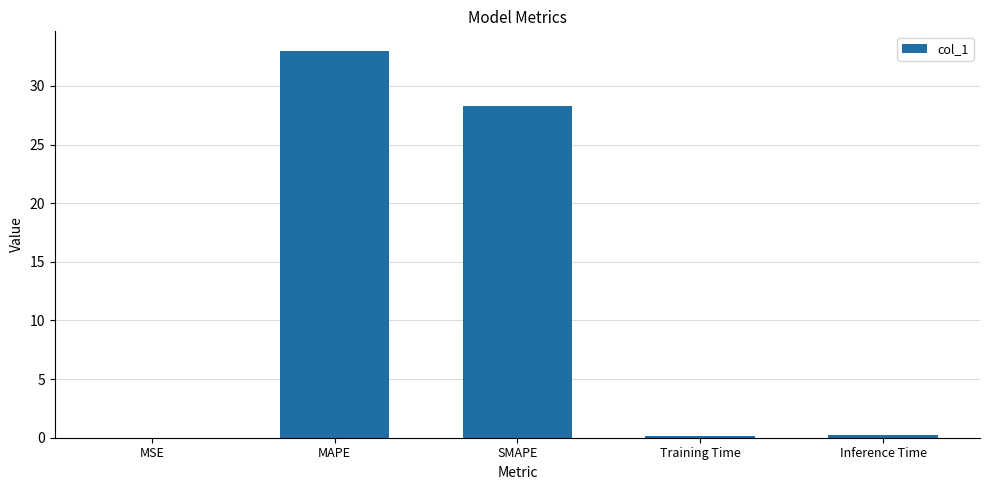

Are the bars horizontal?

No